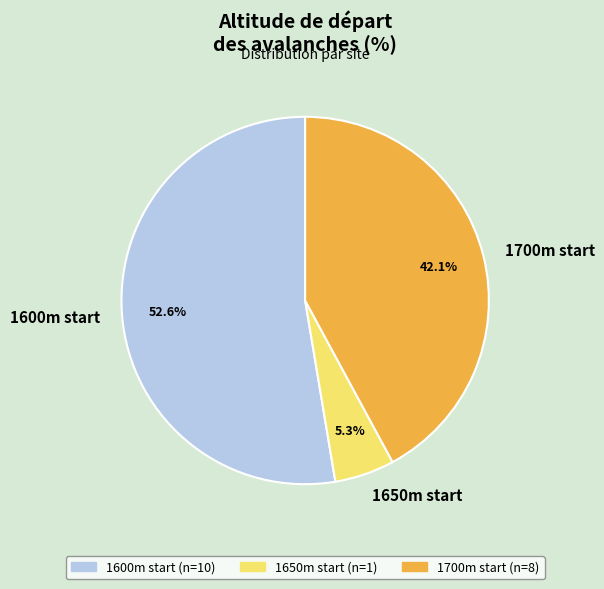

Which slice represents more than half of the pie?

1600m start